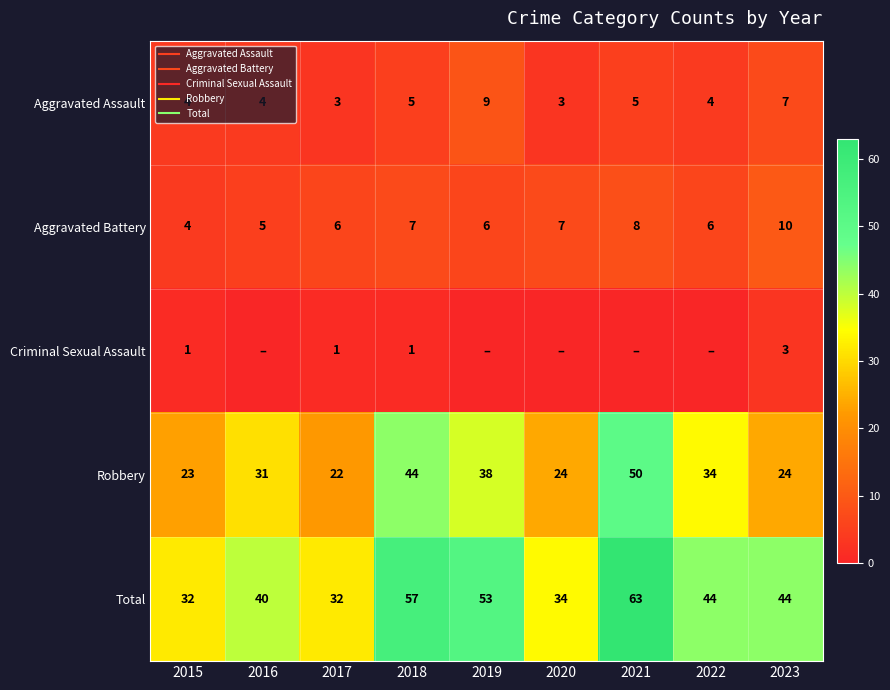

How many series are shown in this chart?

5